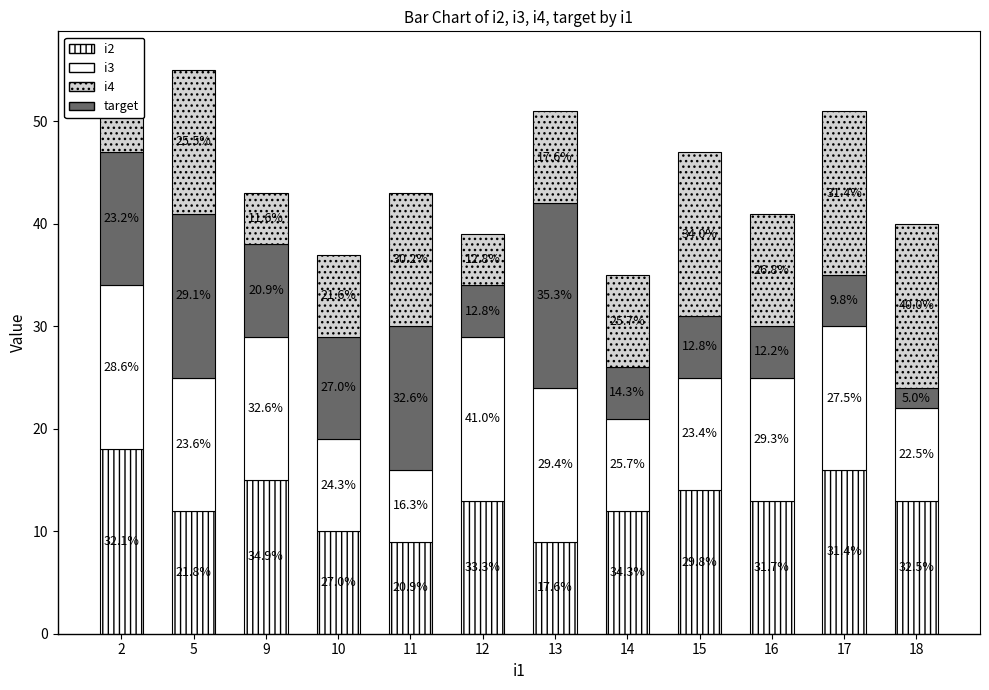

How many bars are there in total?

12